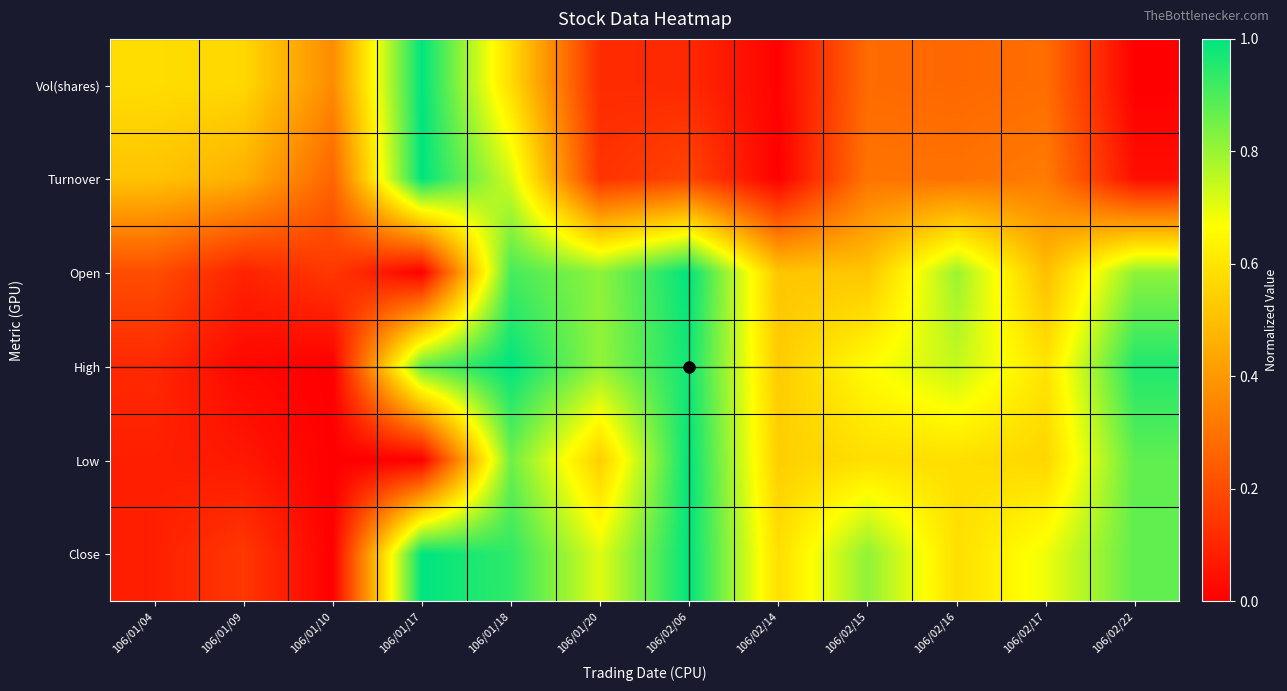

Between 106/02/15 and 106/02/14, which is larger?

106/02/15